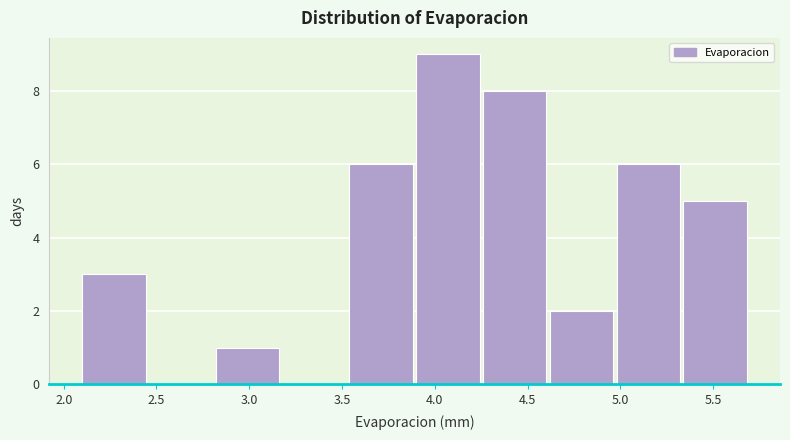

How tall is the bar that spans 3.54 to 3.90 on the x-axis? Neither the bar edges nor the heights are printed on the chart, so give them approximately, as read against the axes.

6